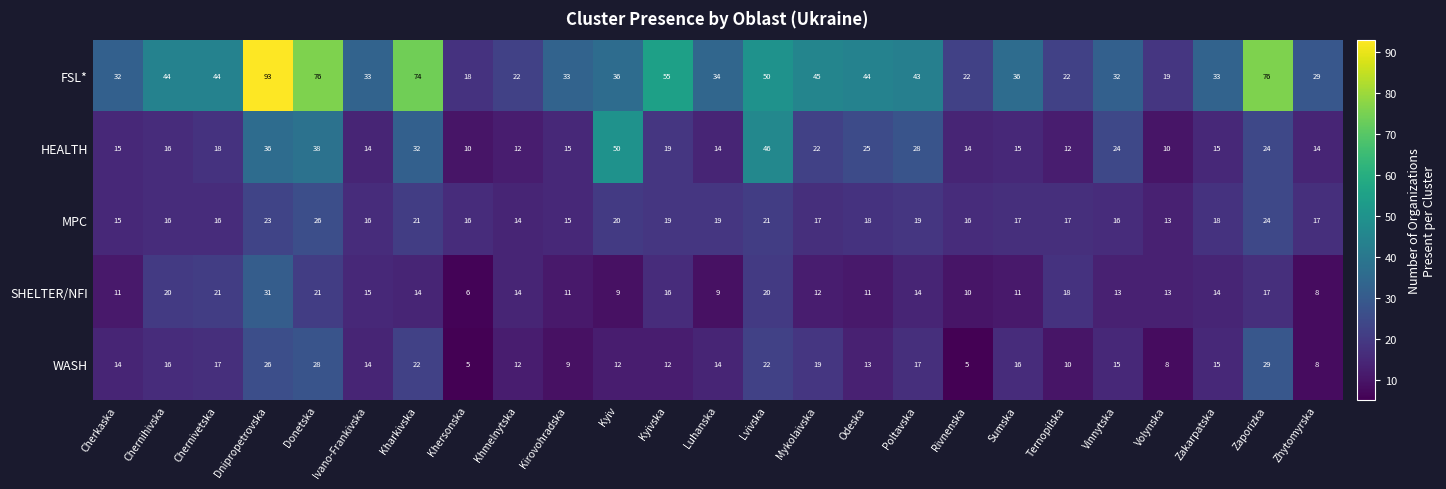

Which series has the largest range (max minus min)?

FSL*